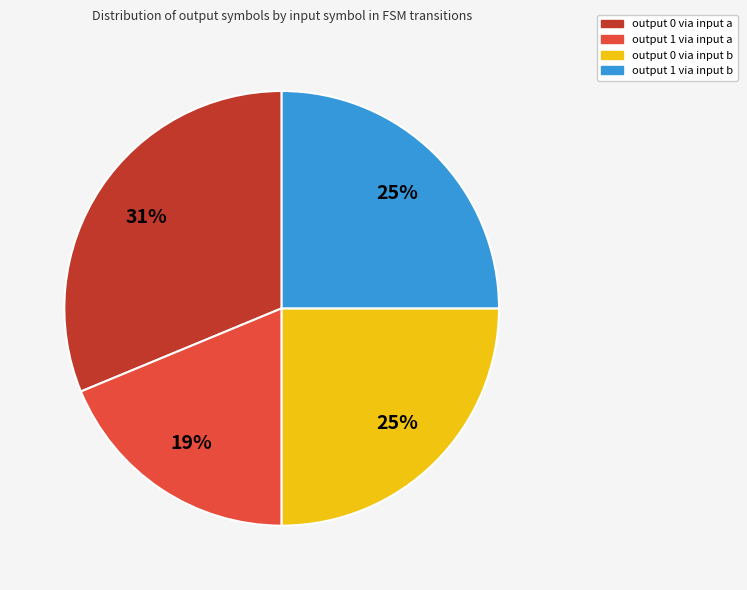

To the nearest percent, what is the average slice percentage?

25%